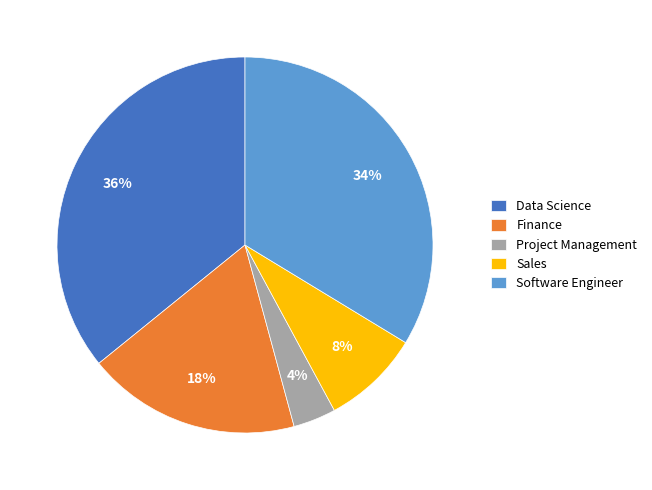

Does Sales represent more than half of the total?

No